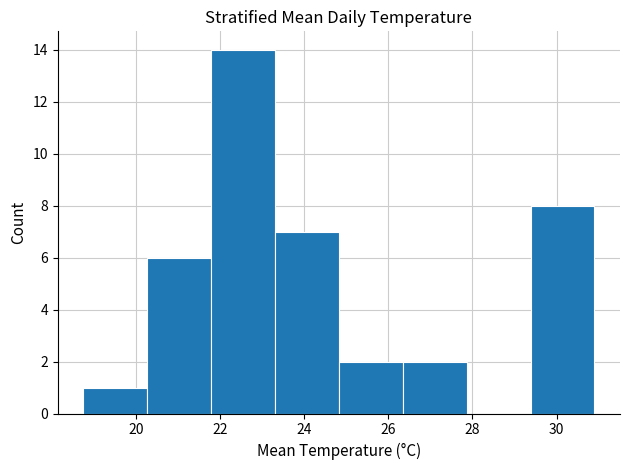

Reading left to right, list every bar in this chart as the range it spans on the x-axis followed by its height. Neither the bar edges nor the heights are printed on the chart, so give them approximately, as read against the axes.

18.8 to 20.2: 1
20.2 to 21.8: 6
21.8 to 23.4: 14
23.4 to 24.8: 7
24.8 to 26.4: 2
26.4 to 27.8: 2
27.8 to 29.4: 0
29.4 to 31.0: 8